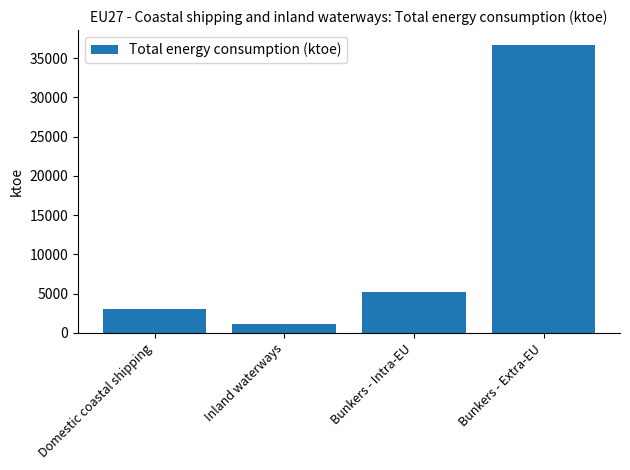

What is the value of the 2nd bar from the left?

1182.3